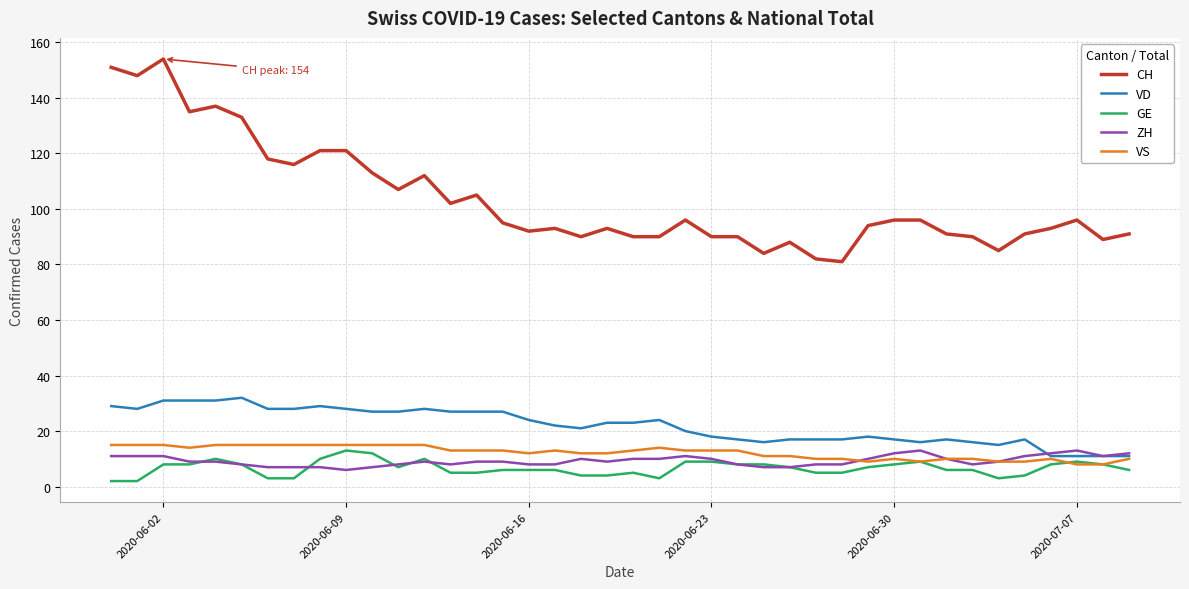

Which series has the widest spread of values?

CH